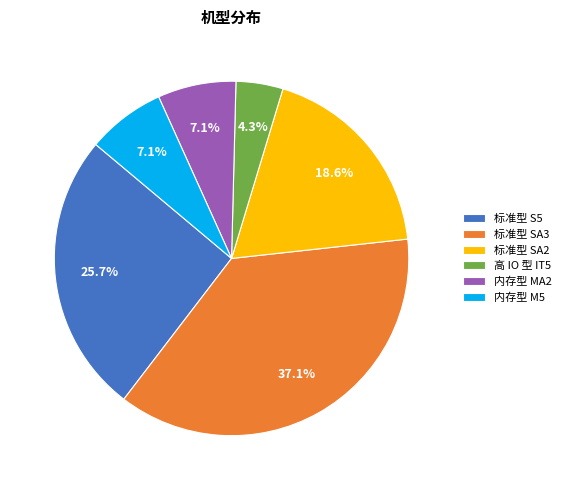

Does 内存型 M5 account for over 50% of the chart?

No